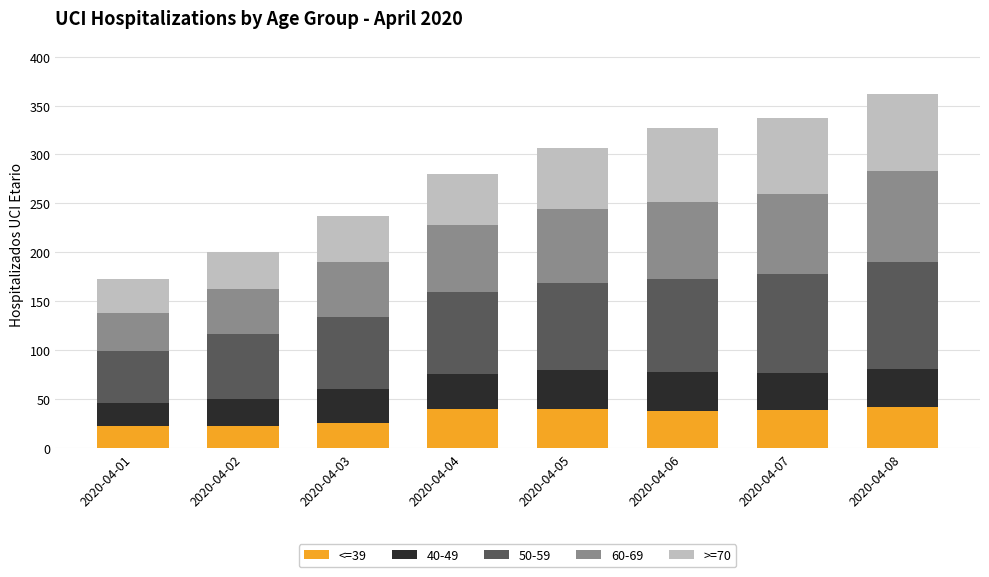

What is the total value across all series at 2020-04-01?

173